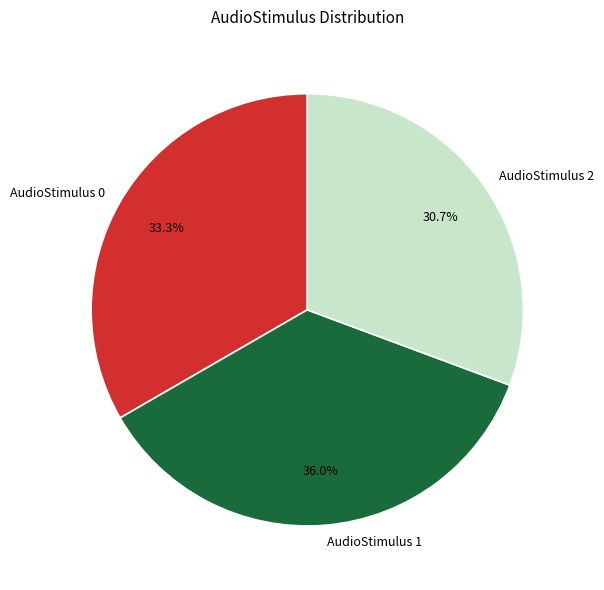

How many slices are in this pie chart?

3